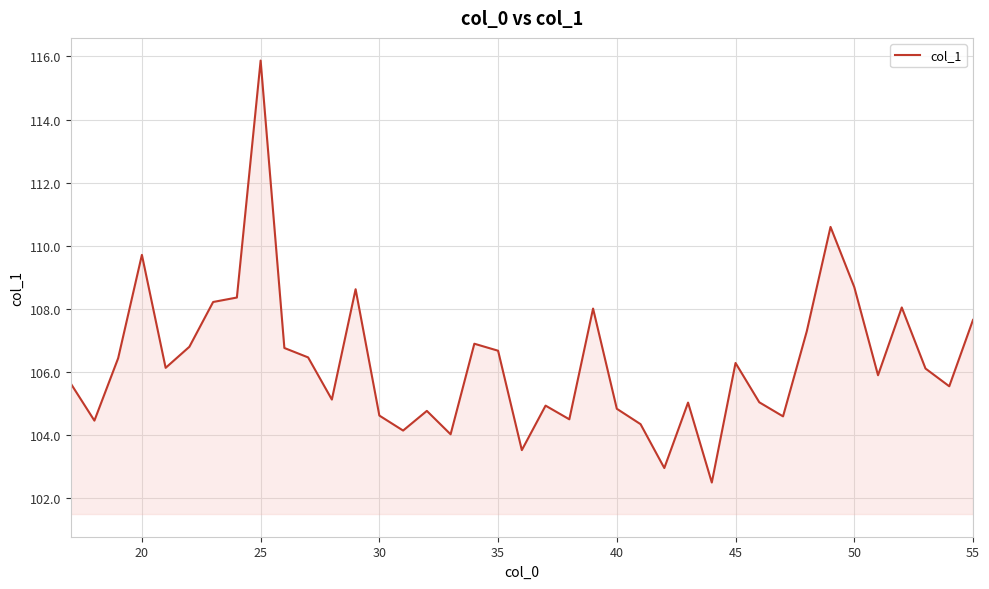

How many values exceed 106?

20